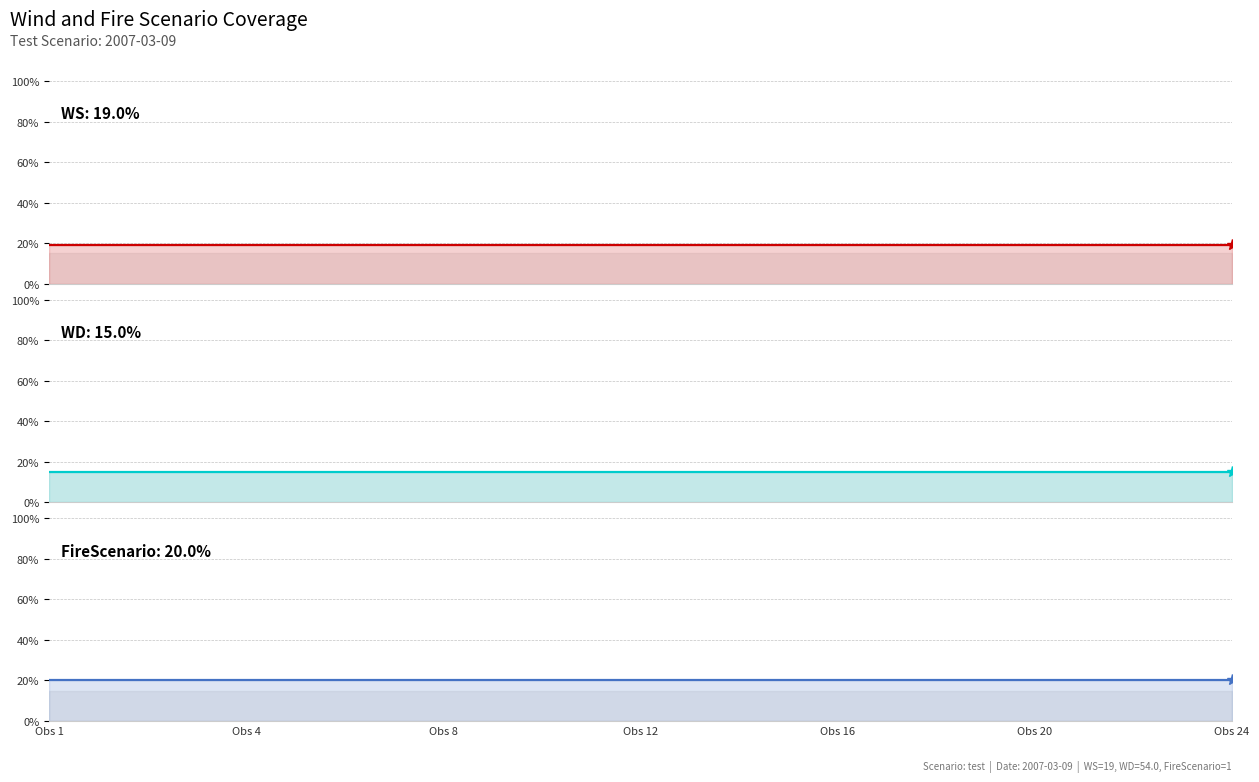

What is the sum of the WS values at 13 and 18?

38